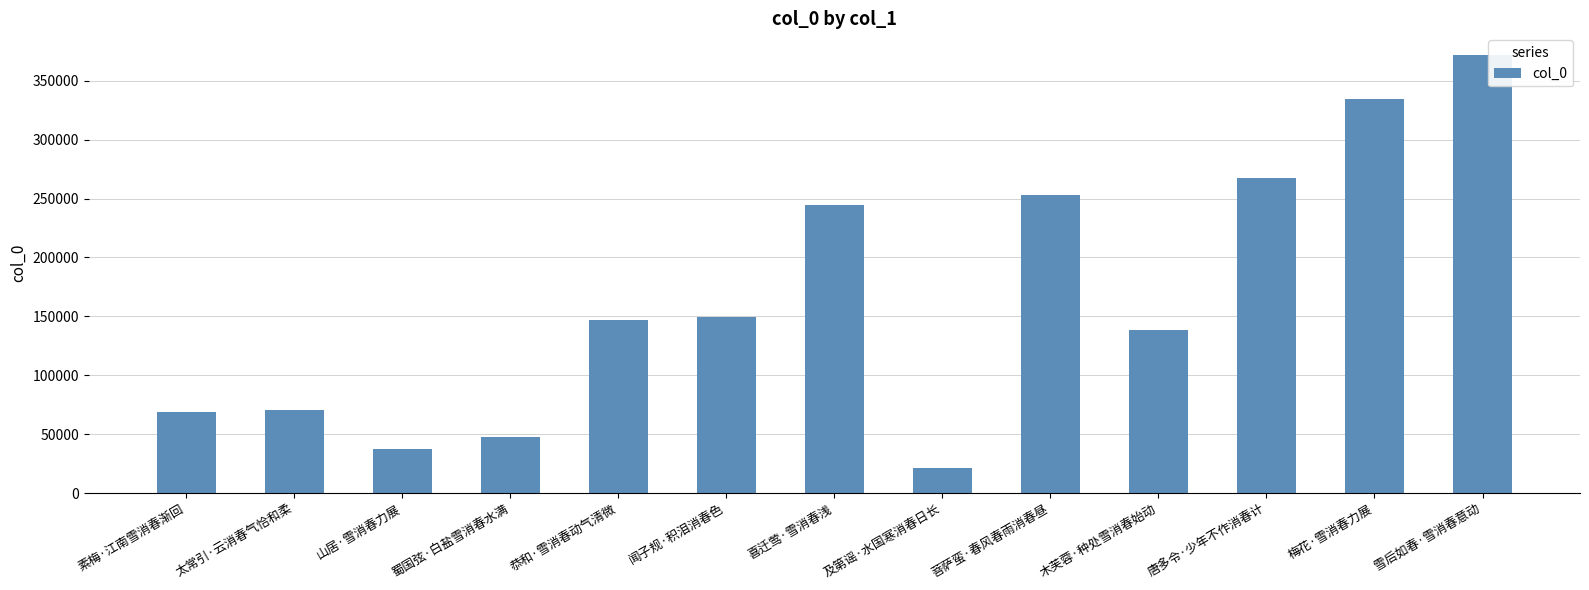

What is the average value?

165403